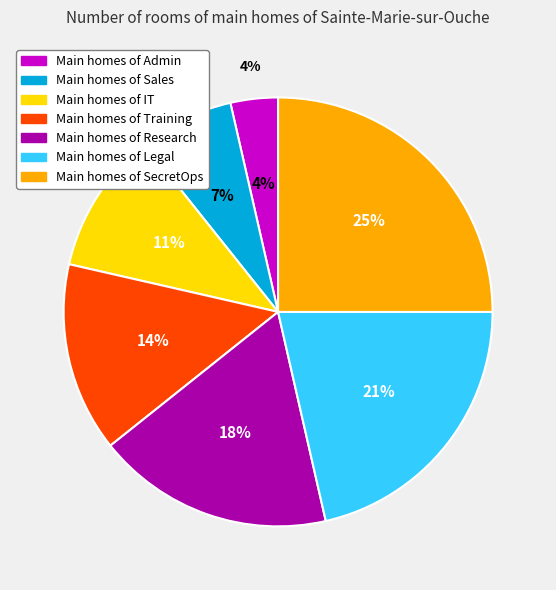

The SecretOps slice represents 14% of the pie. True or false?

False